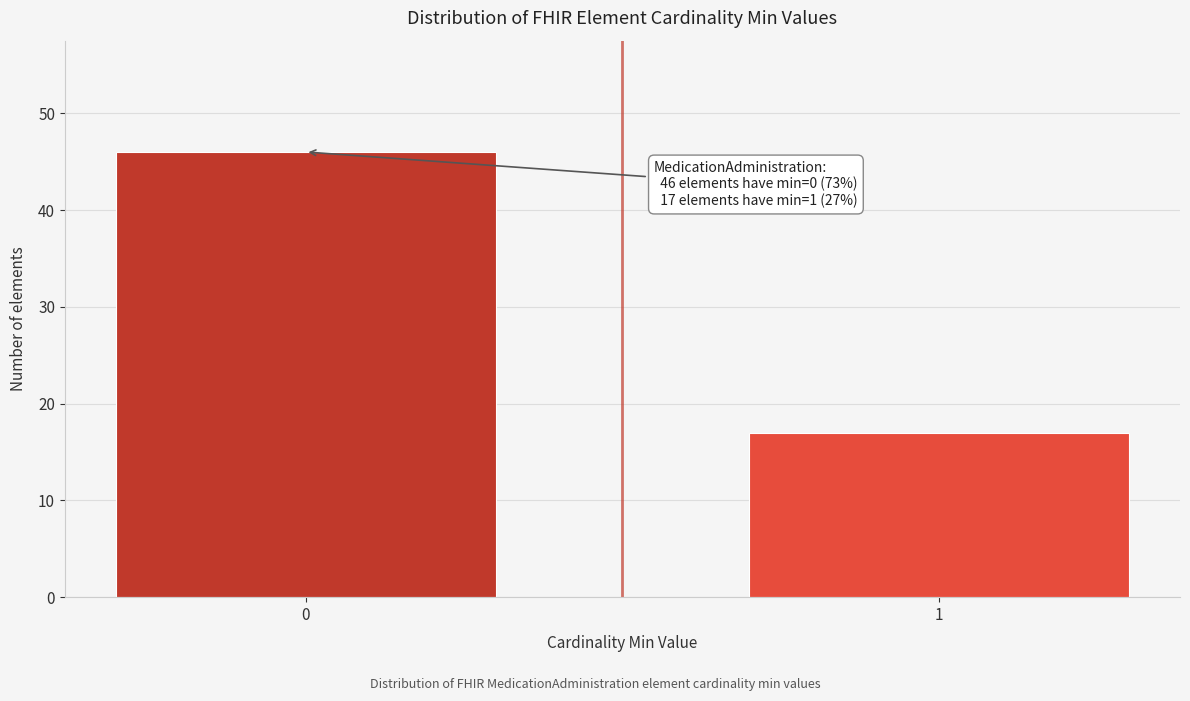

Reading left to right, list all the values displayed in this chart.

0=46	1=17